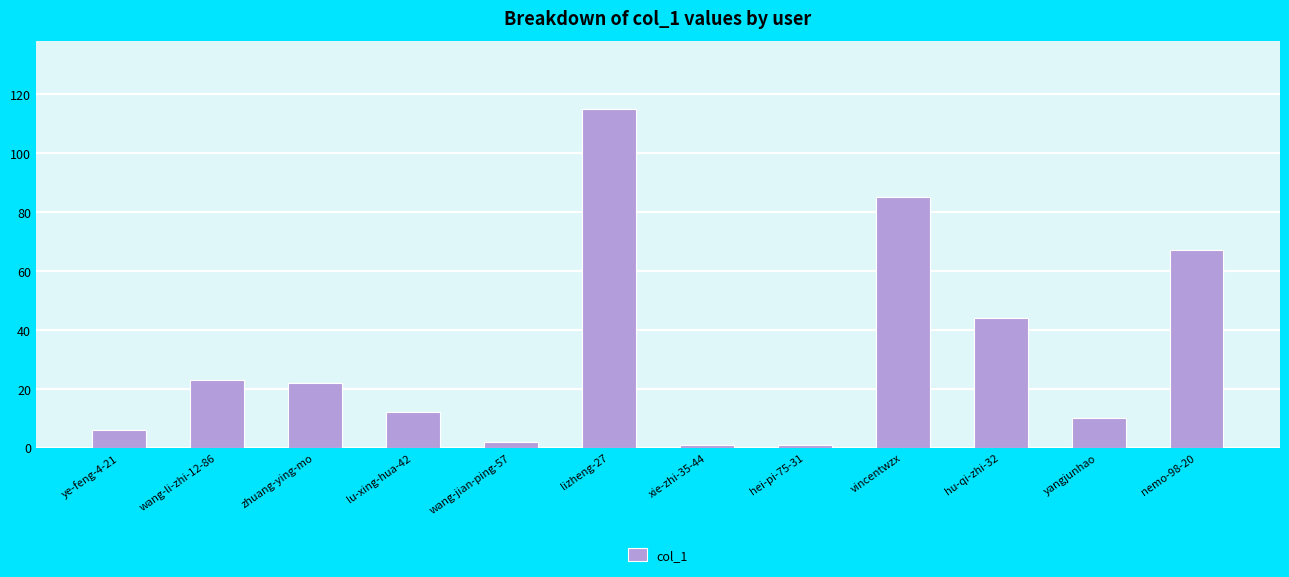

The chart shows a value of 115 at lizheng-27. True or false?

True